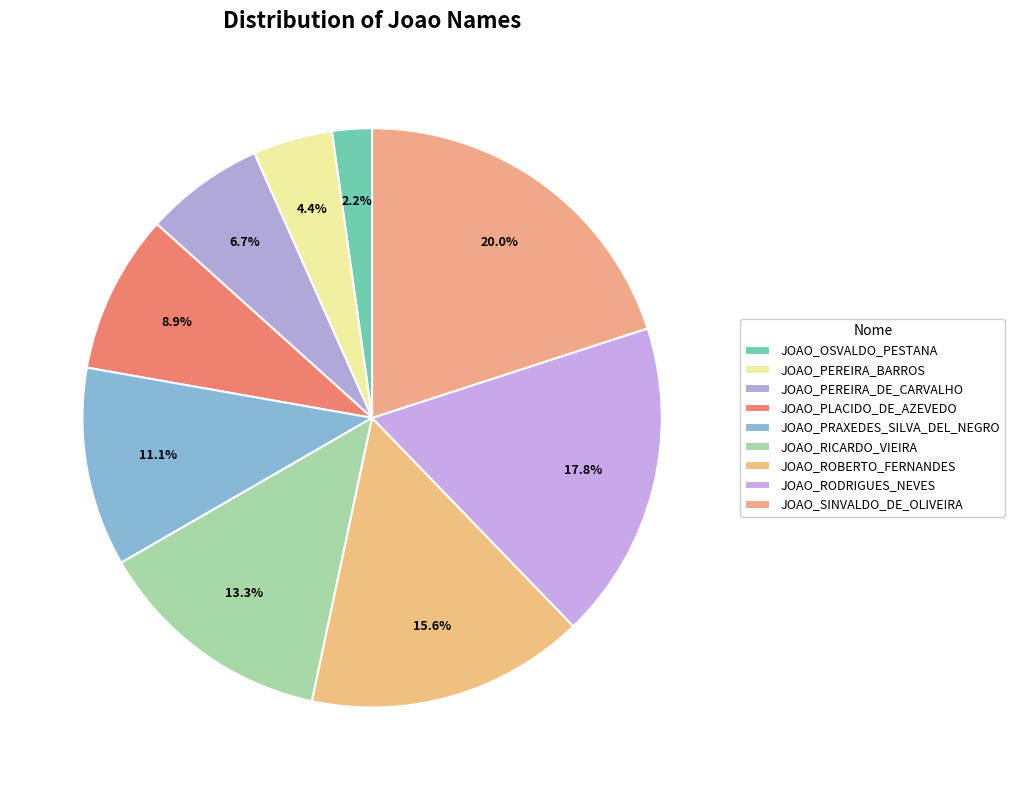

How many slices are in this pie chart?

9